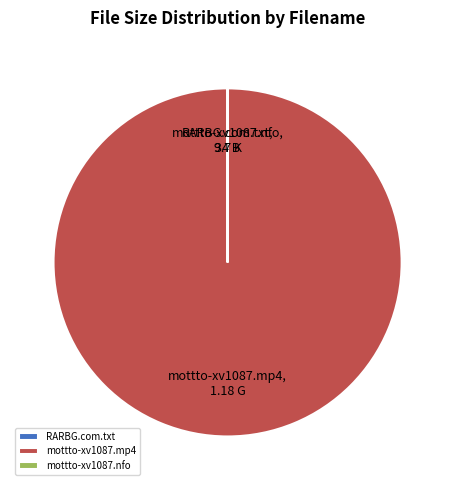

Is it true that mottto-xv1087.mp4 is 100% of the pie?

True